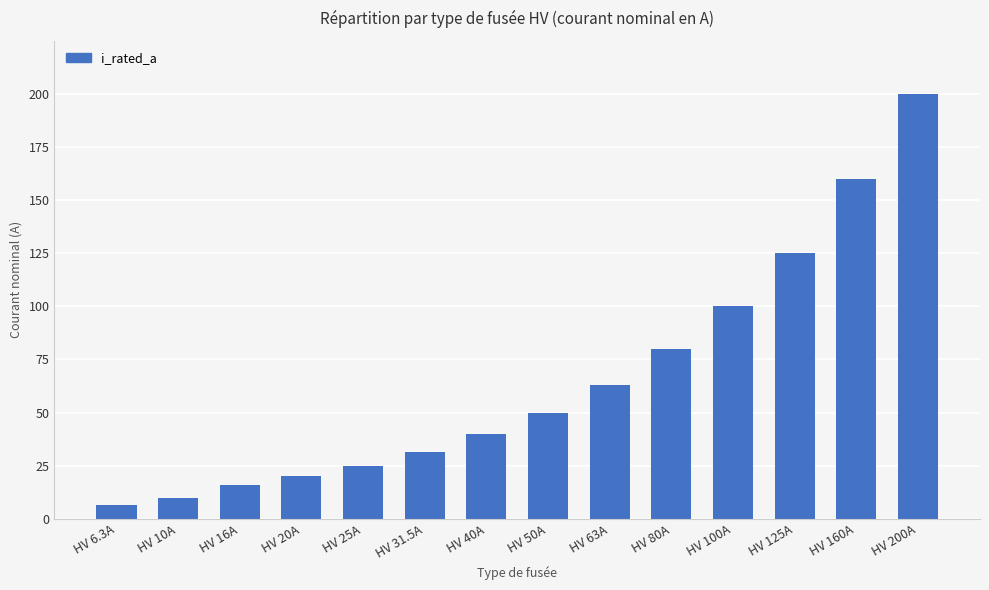

Rank the categories by value from lowest to highest.

HV 6.3A, HV 10A, HV 16A, HV 20A, HV 25A, HV 31.5A, HV 40A, HV 50A, HV 63A, HV 80A, HV 100A, HV 125A, HV 160A, HV 200A